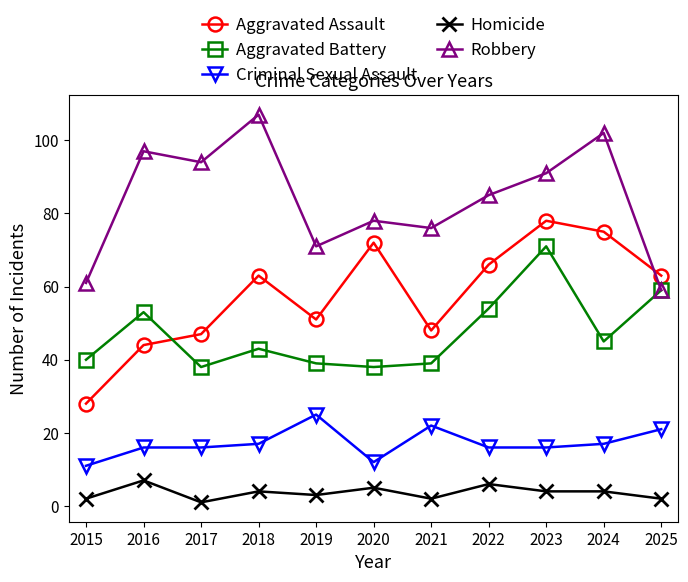

The value of Aggravated Battery at 2024 is 64. True or false?

False